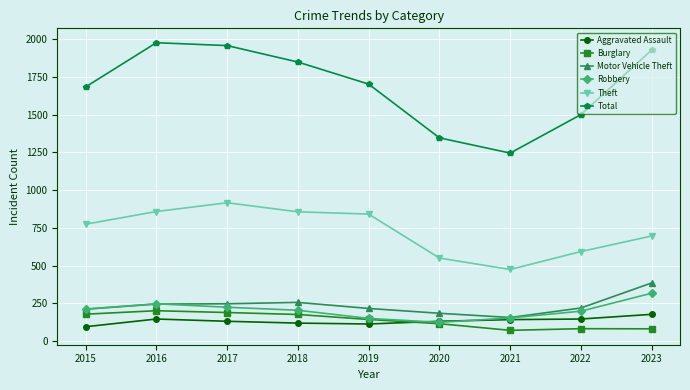

Does the chart display data point markers on the line(s)?

Yes